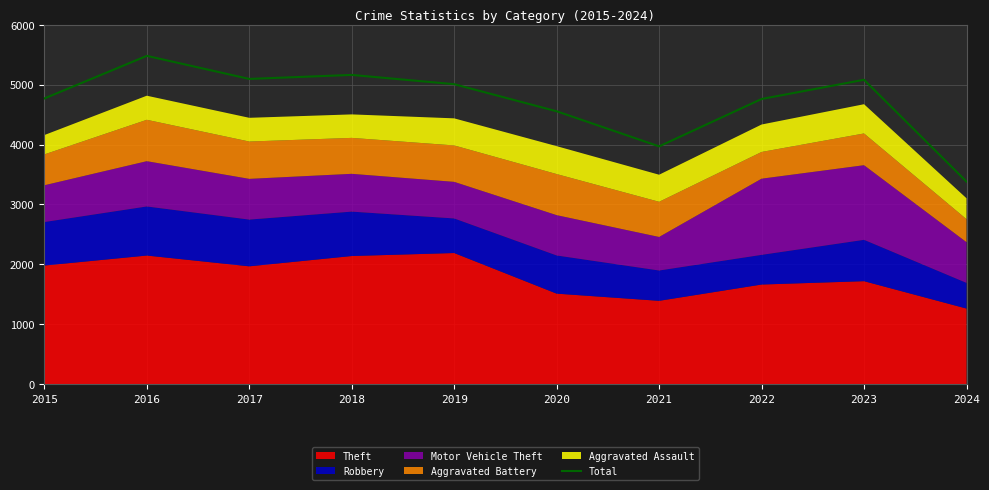

True or false: there are more than 2 points higher than both neighbors.

True